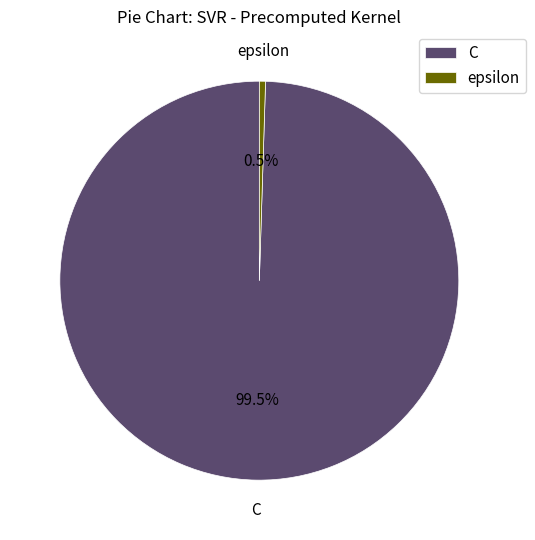

Which category has the smallest portion of the pie?

epsilon